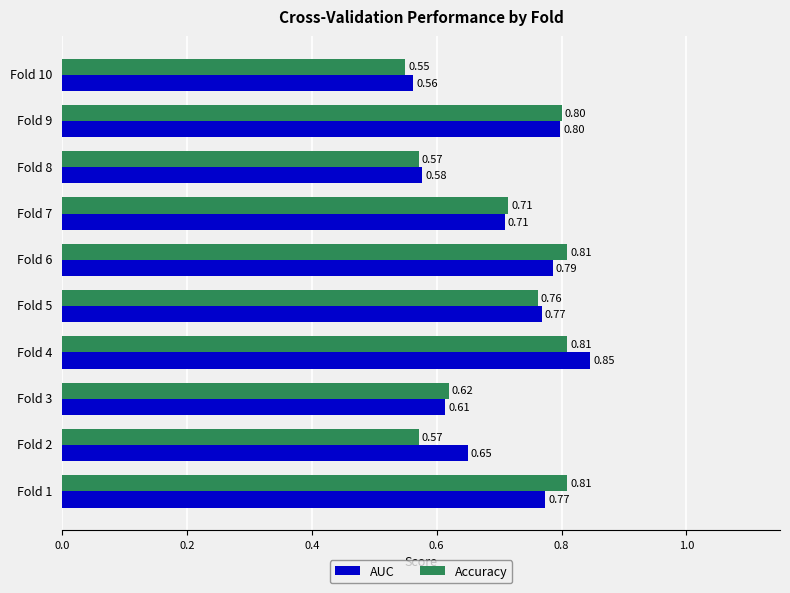

What is the sum of all Accuracy values?

7.0